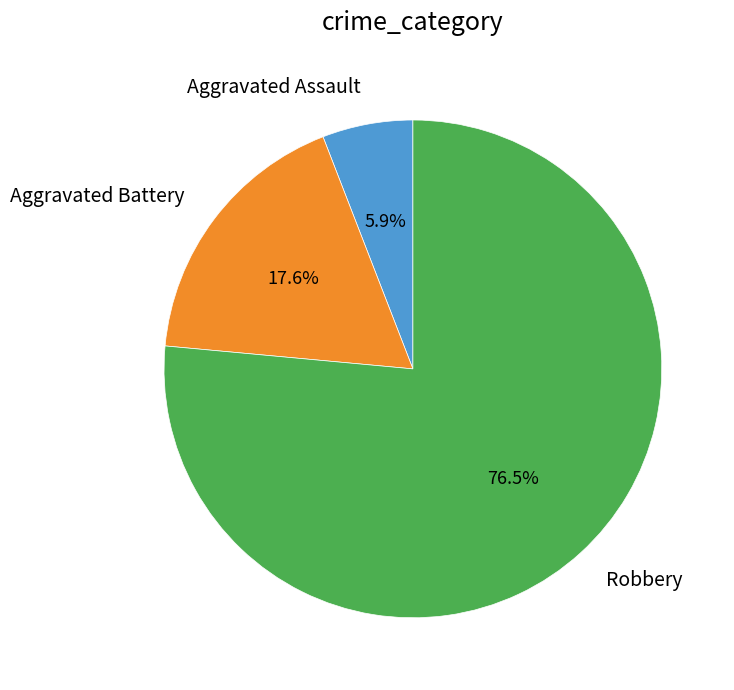

Rank the categories by value from highest to lowest.

Robbery, Aggravated Battery, Aggravated Assault